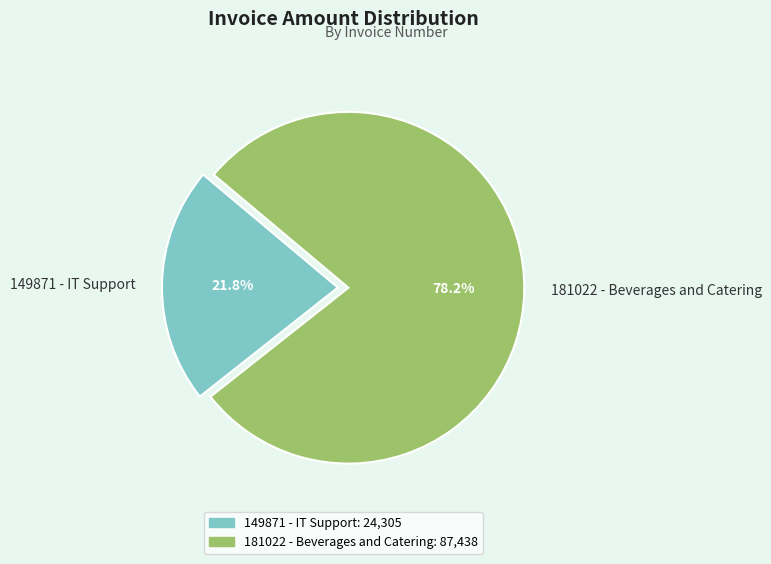

Approximately how many times larger is the value at 149871 - IT Support compared to 181022 - Beverages and Catering?

0.3